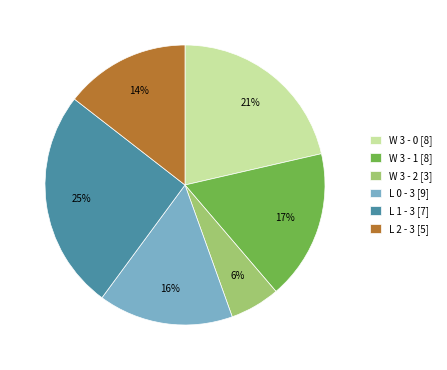

True or false: W 3 - 2 [3] accounts for 19% of the total.

False